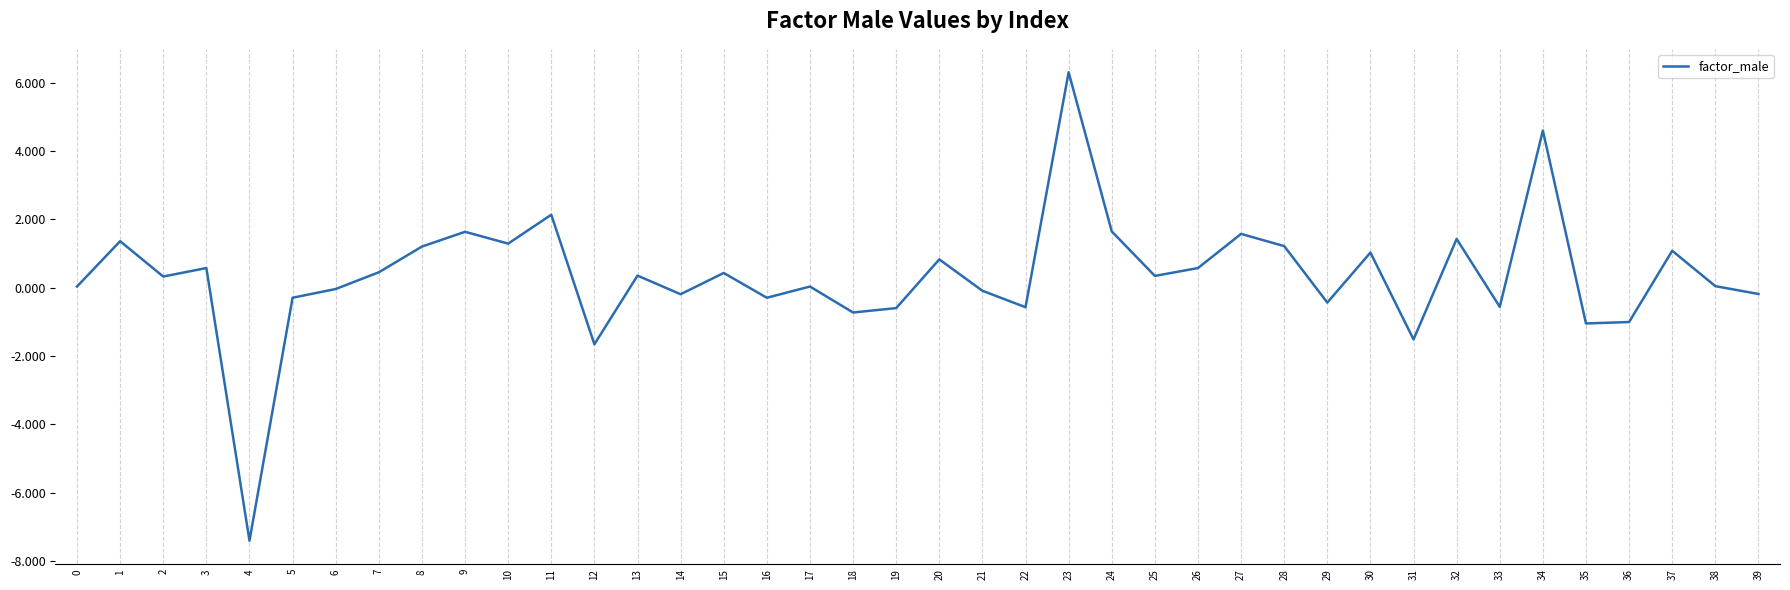

What is the minimum value shown in the chart?

-7.4